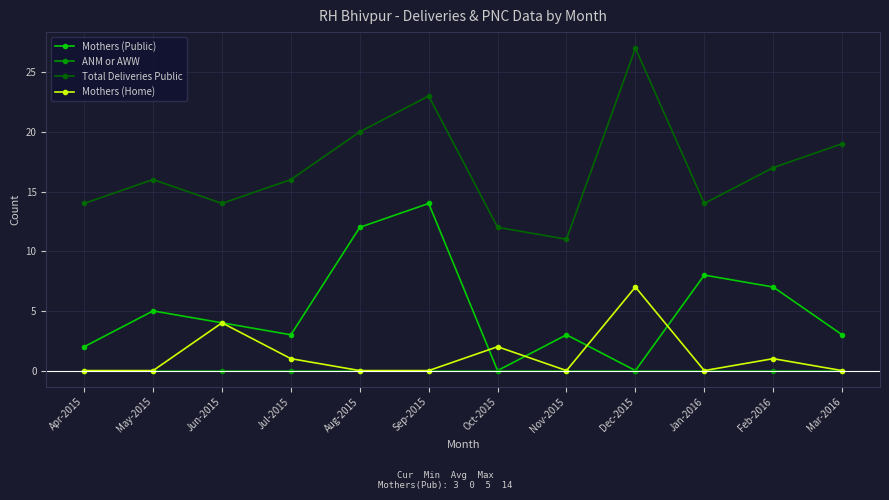

Where is the first local minimum for Total Deliveries Public?

Jun-2015